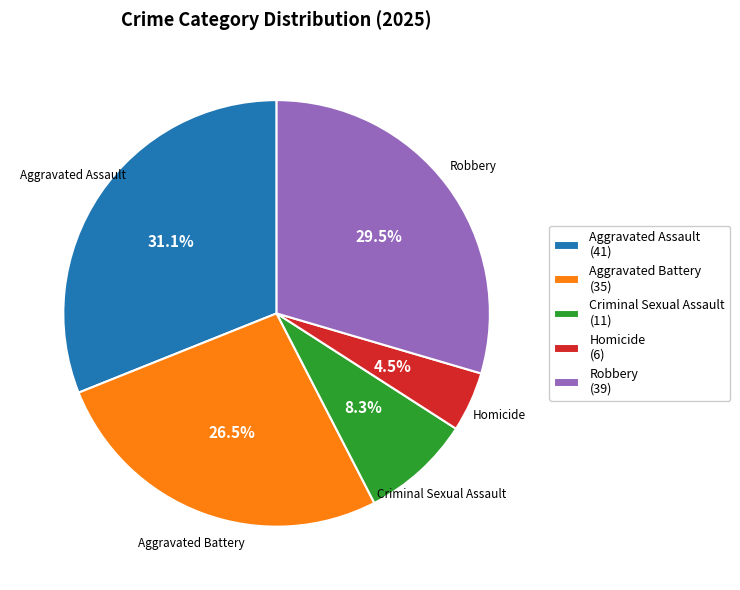

What portion of the pie excludes Criminal Sexual Assault?

91.7%